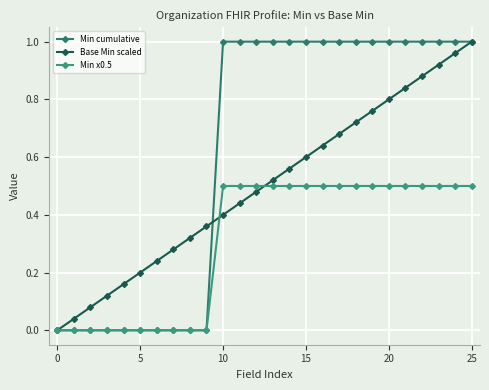

List the series in order of their peak value, highest first.

Min cumulative, Base Min scaled, Min x0.5